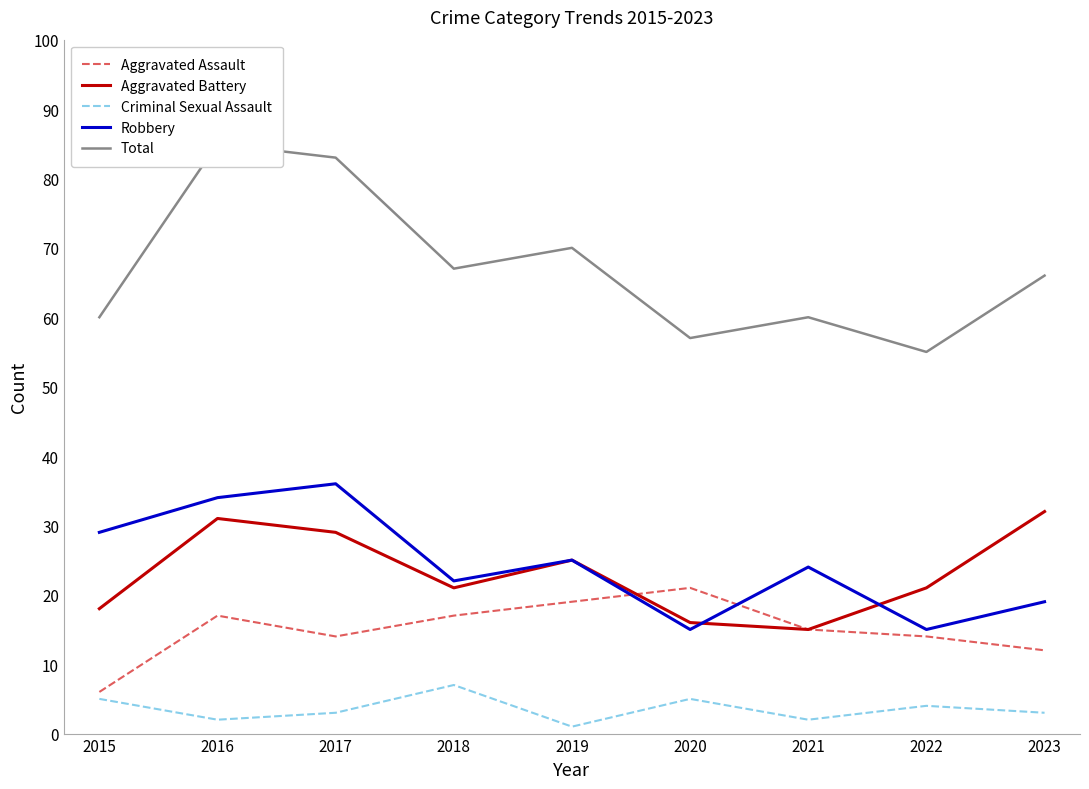

How many interior local valleys does the Robbery series have?

3